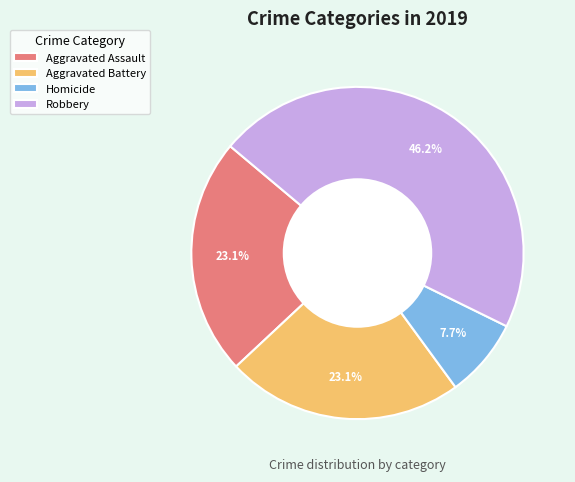

Does any single category account for the majority?

No